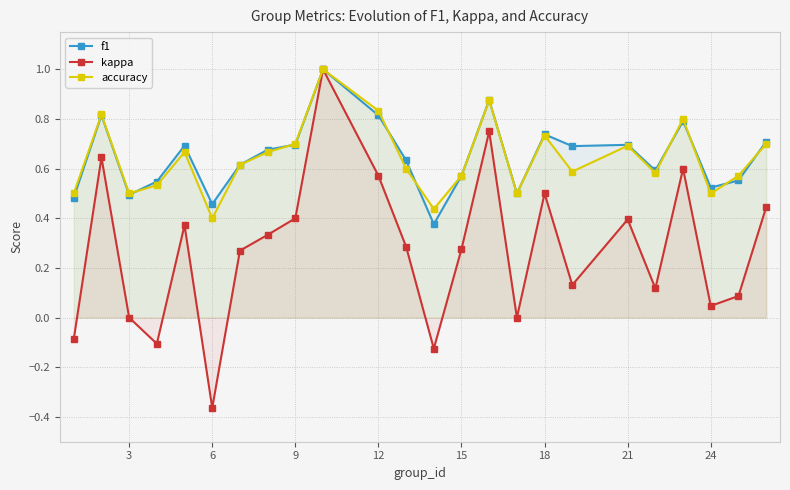

How many accuracy values are between 0 and 1?

24